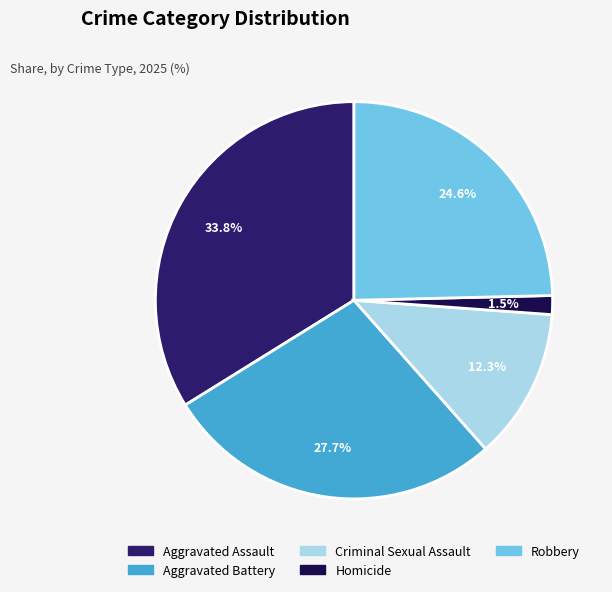

Is there any slice that represents more than half of the pie?

No